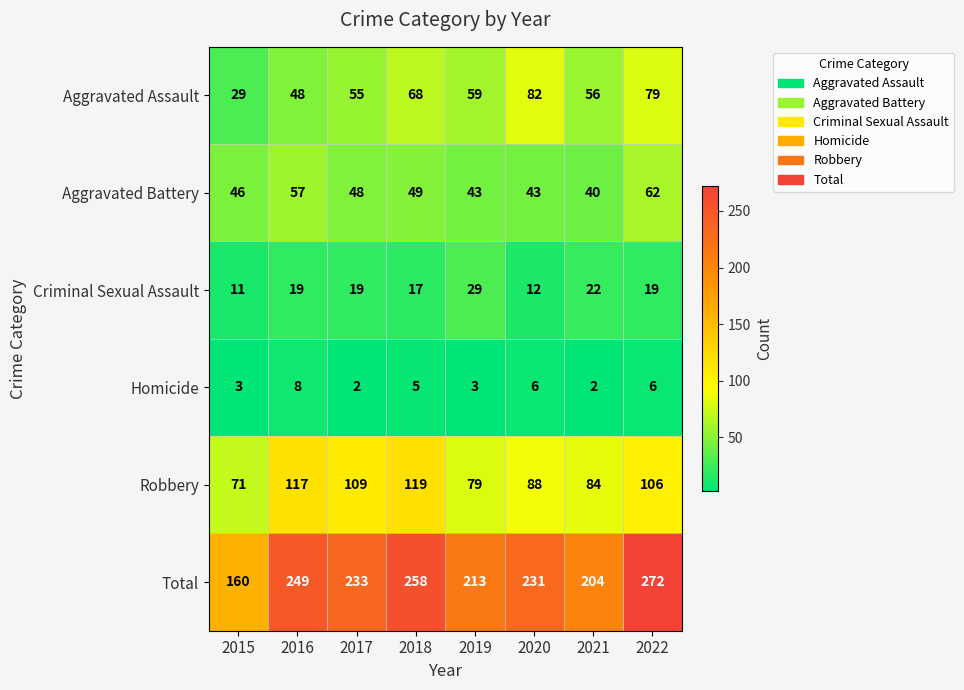

Rank the series at 2017 from lowest to highest value.

Homicide, Criminal Sexual Assault, Aggravated Battery, Aggravated Assault, Robbery, Total